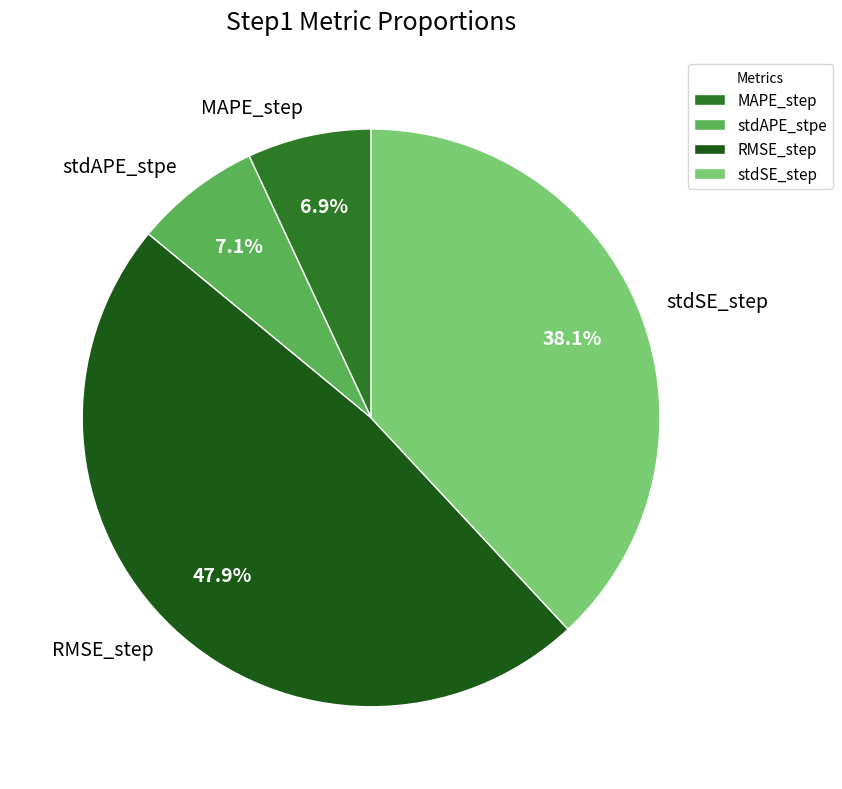

How many slices are in this pie chart?

4